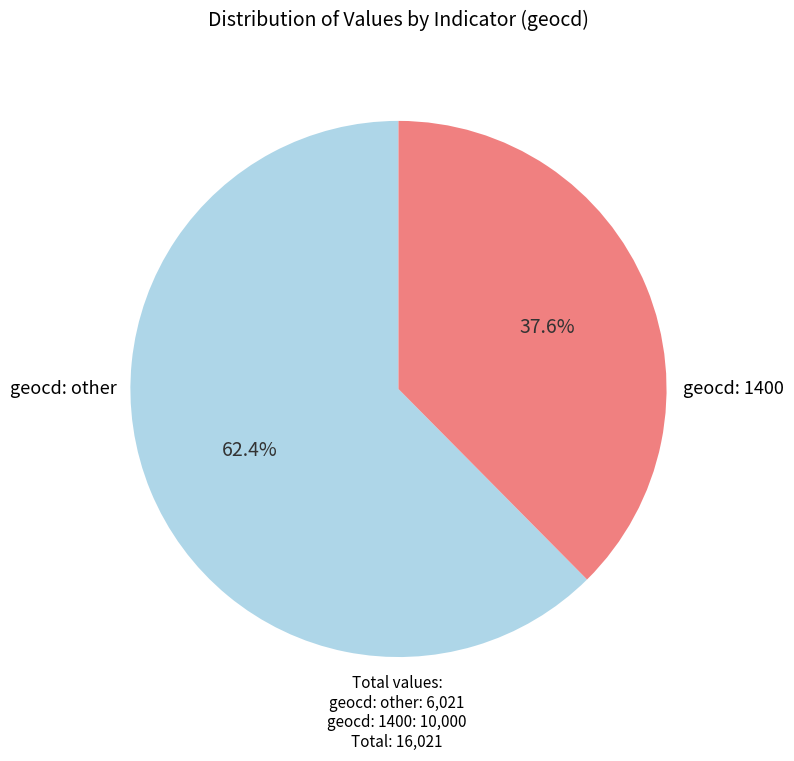

Is there any slice that represents more than half of the pie?

Yes